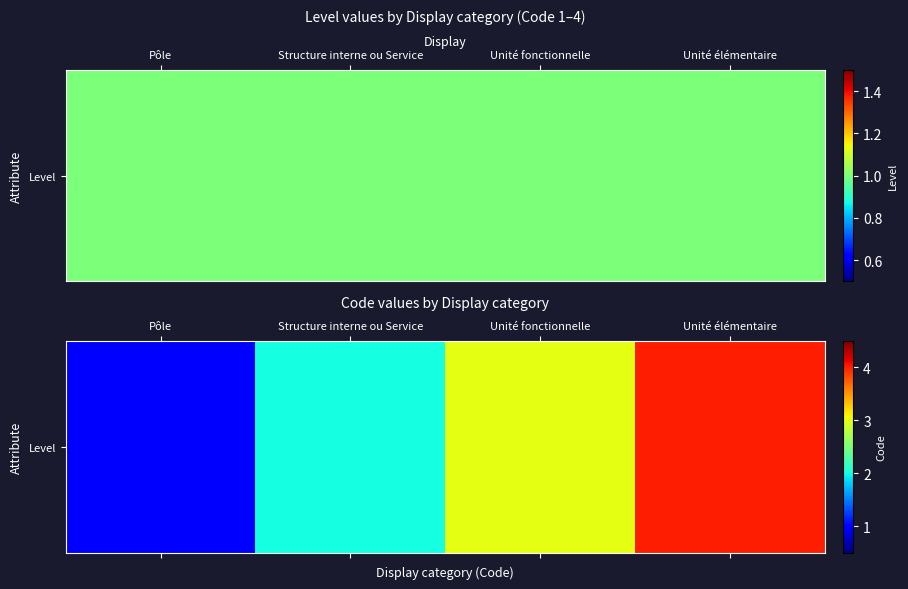

What is the change in value from Pôle to Structure interne ou Service?

+1